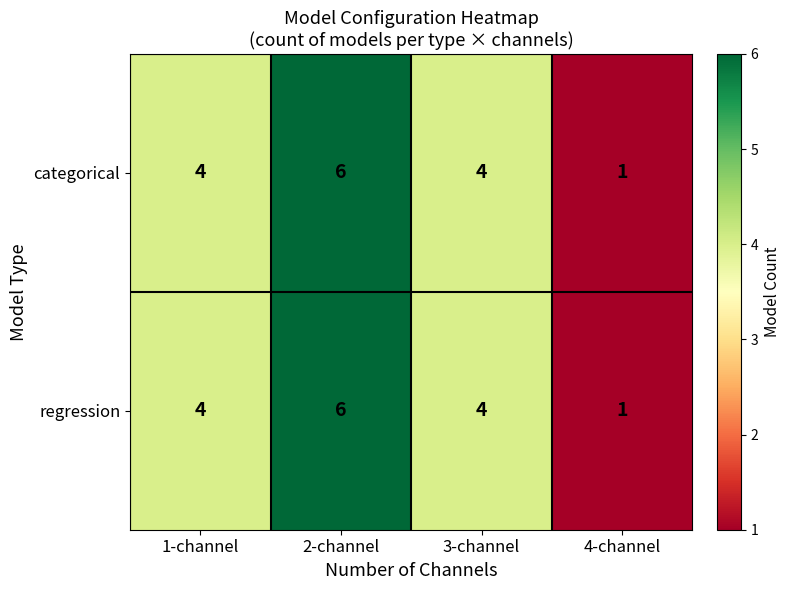

What is the highest value of the categorical series?

6